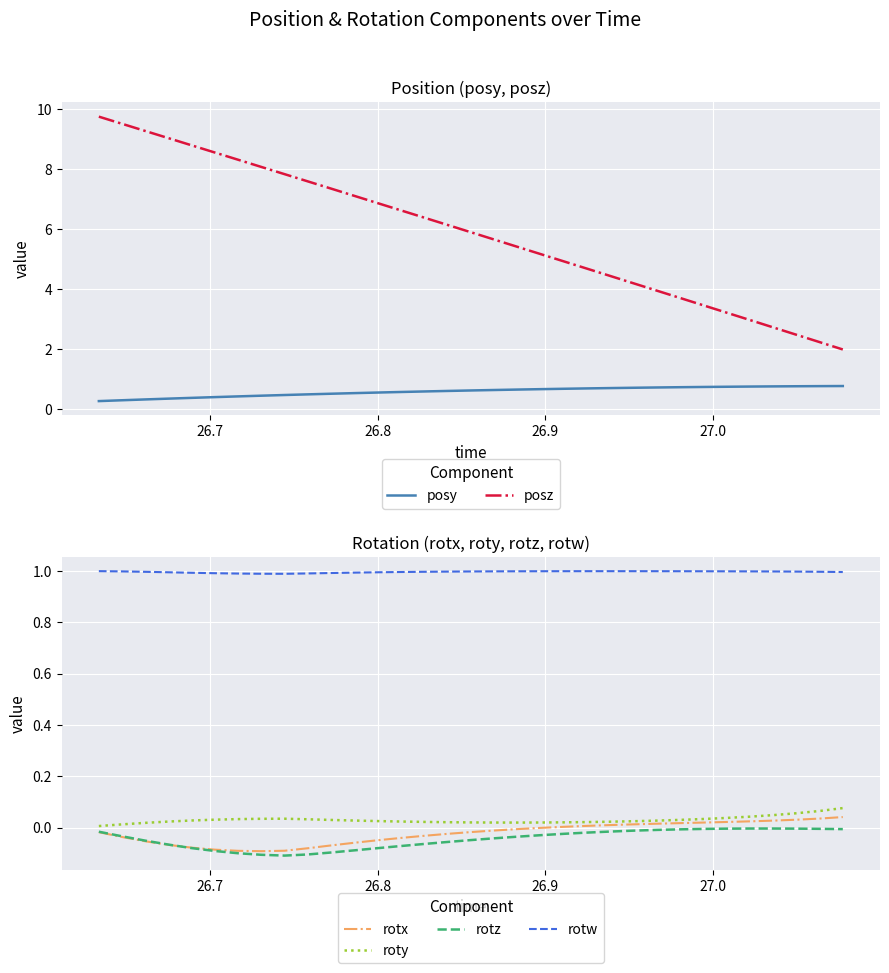

Which series has the widest spread of values?

posz